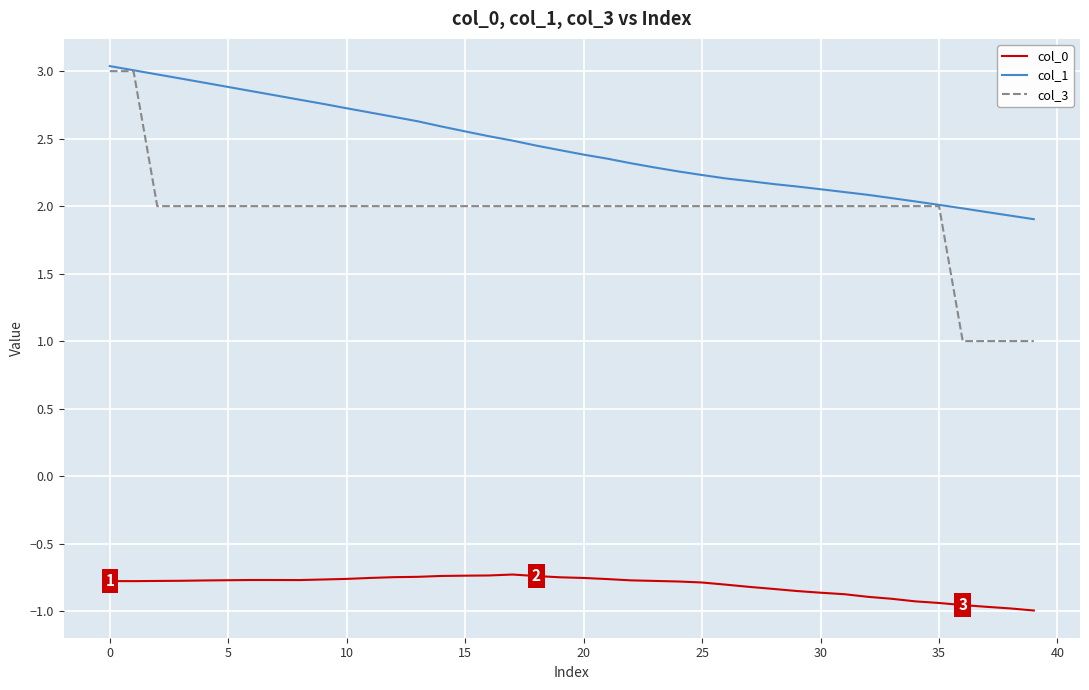

Does the chart display data point markers on the line(s)?

No